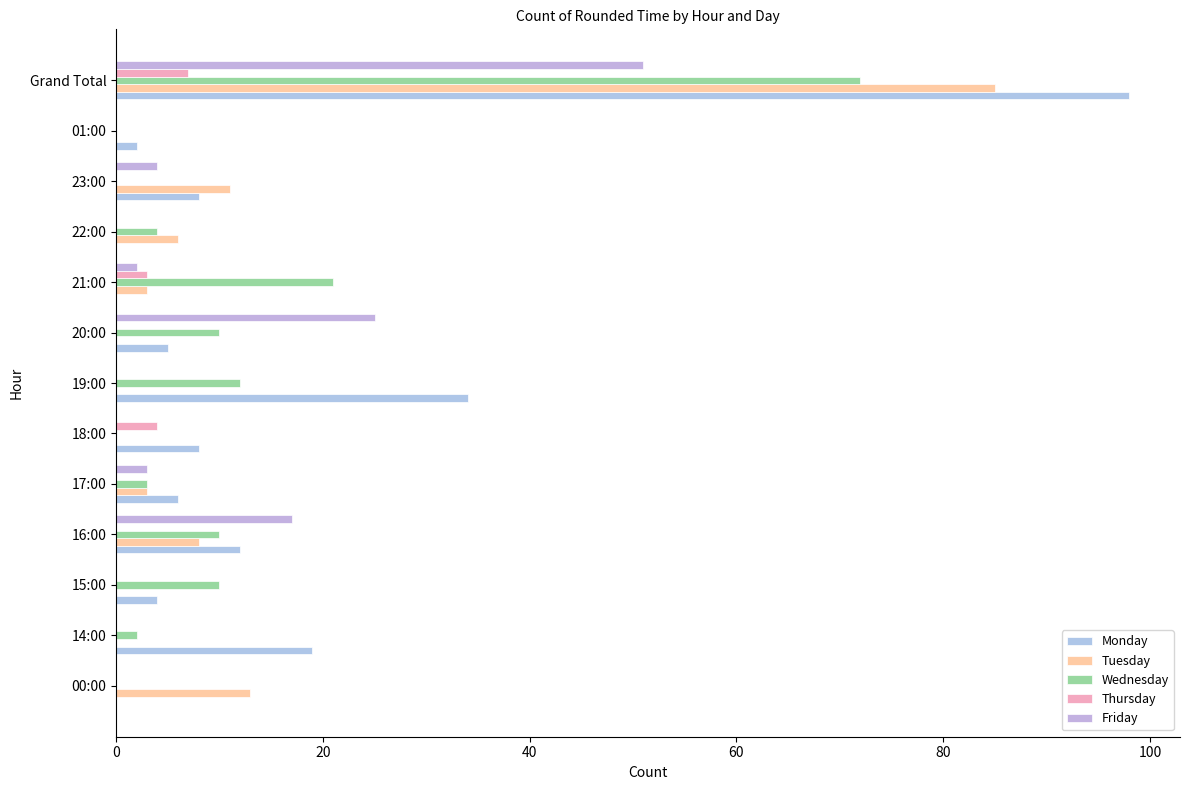

How many distinct data groups are displayed?

5